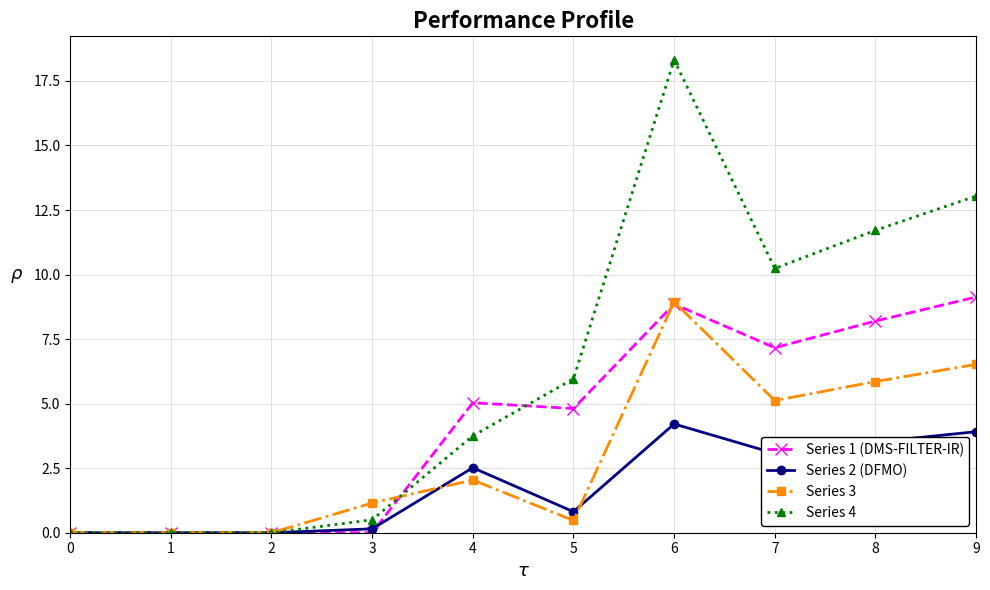

How many values in the Series 4 series are below 5?

5